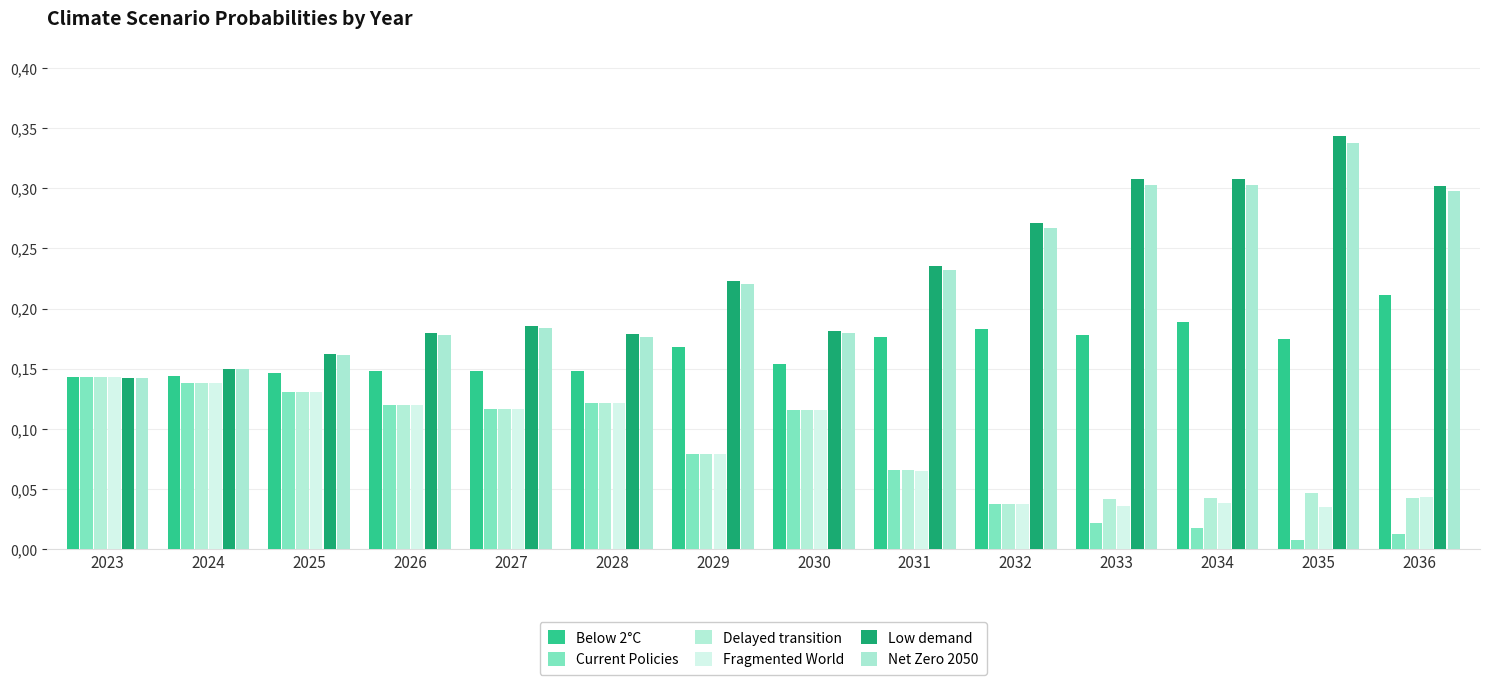

What are all the series names shown in the legend?

Below 2°C, Current Policies, Delayed transition, Fragmented World, Low demand, Net Zero 2050